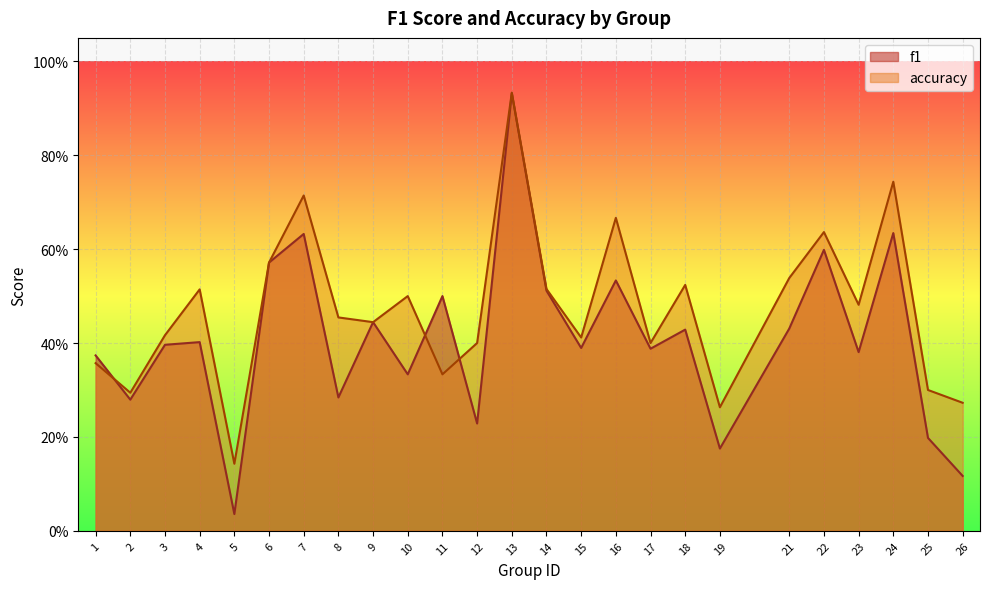

At how many categories does at least one series exceed 0?

25